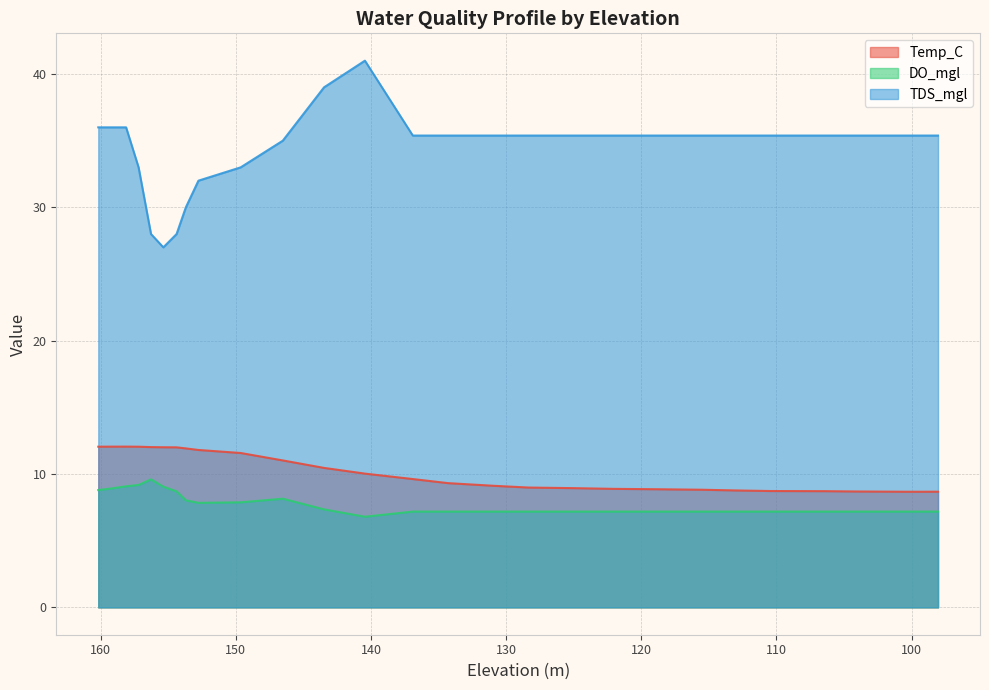

True or false: Temp_C and DO_mgl cross at least once.

False